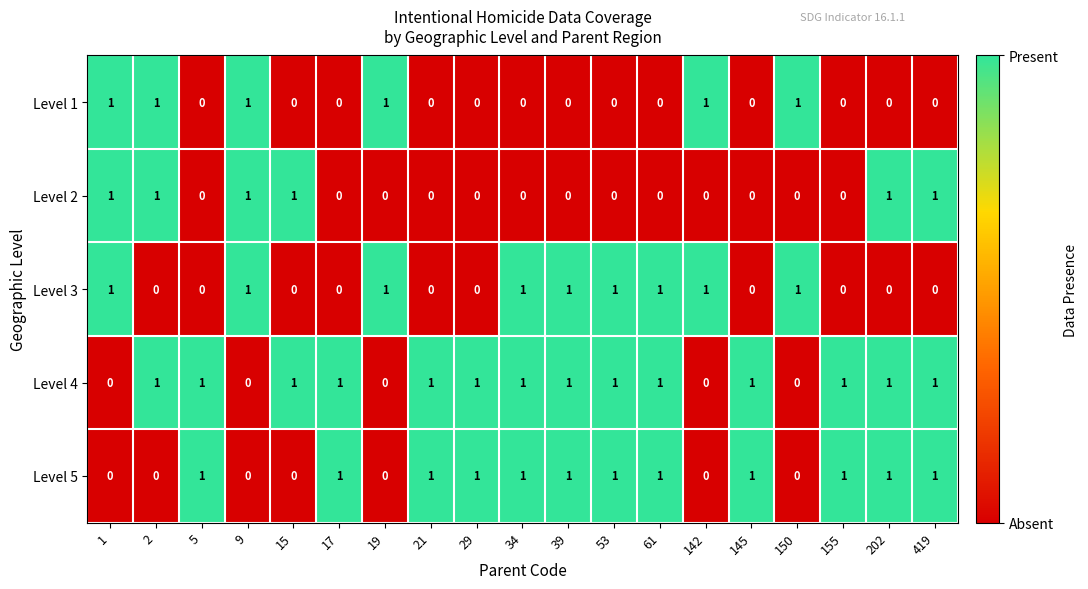

Between 17 and 61, which series saw the biggest shift?

Level 3